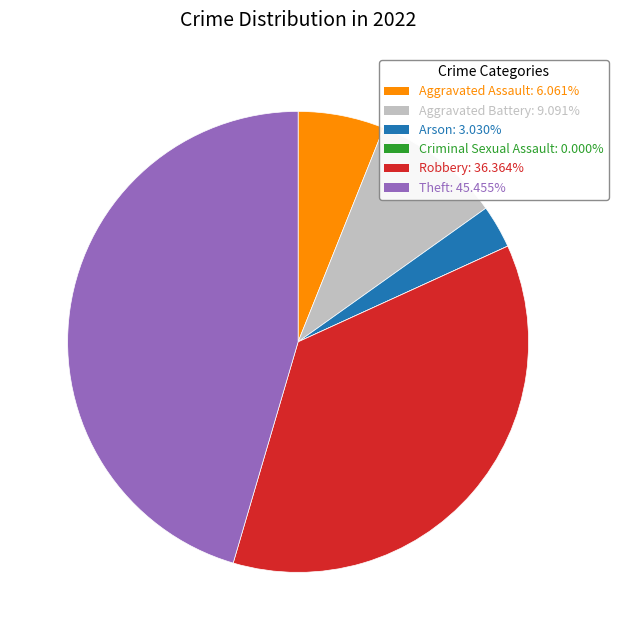

Is there a majority slice in this chart?

No